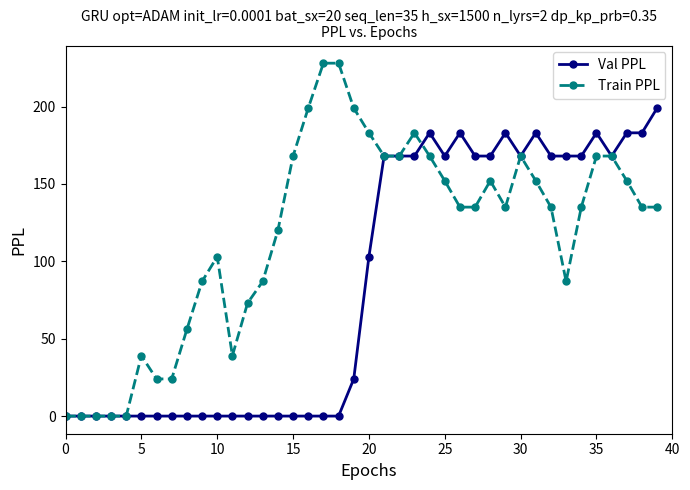

Which series has the largest range (max minus min)?

Train PPL